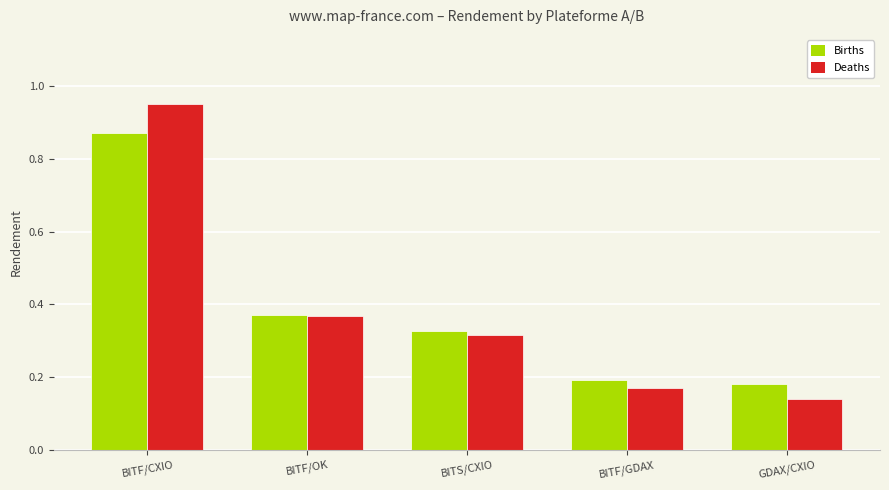

What is the total value across all series at BITF/OK?

0.7